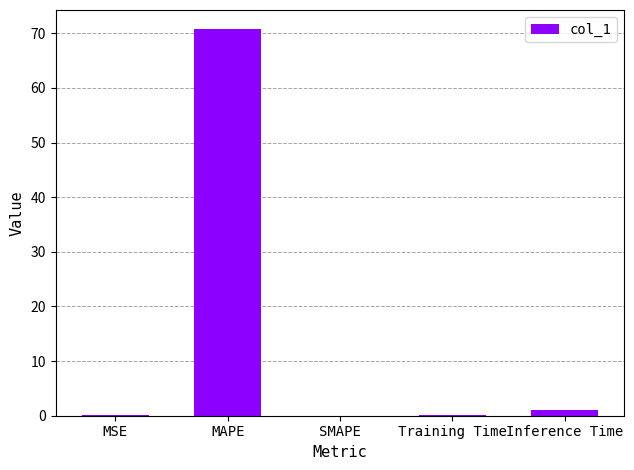

What is the sum of all values?

71.8